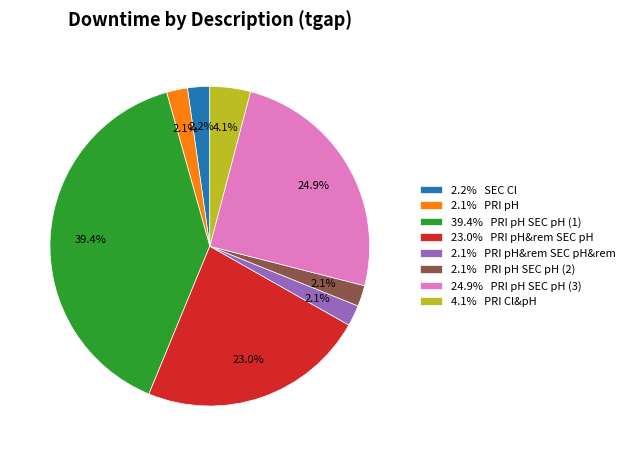

What percentage is NOT represented by 2.1% PRI pH&rem SEC pH&rem?

97.9%